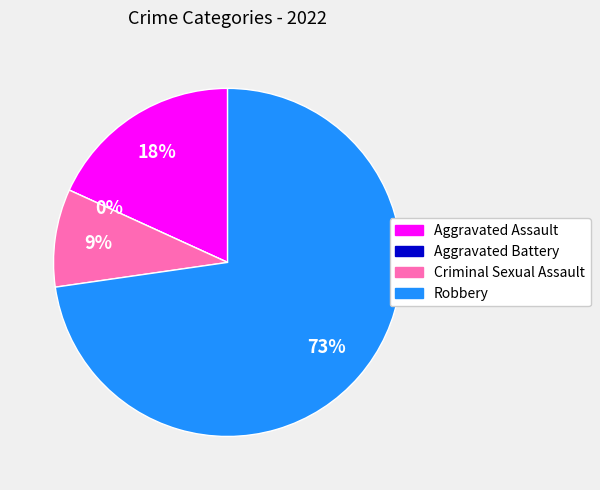

How many segments does this pie chart have?

4